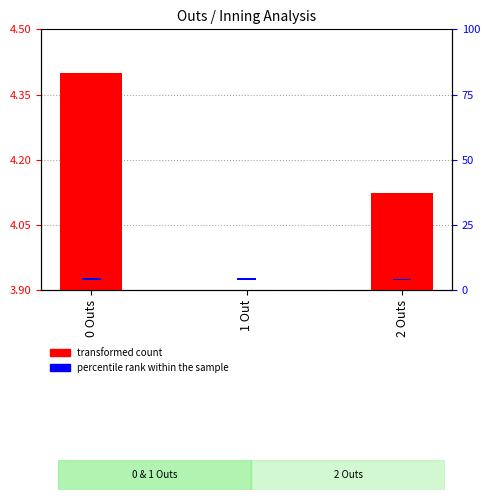

What is the difference between the second highest and minimum values in the percentile rank within the sample series?

0.1